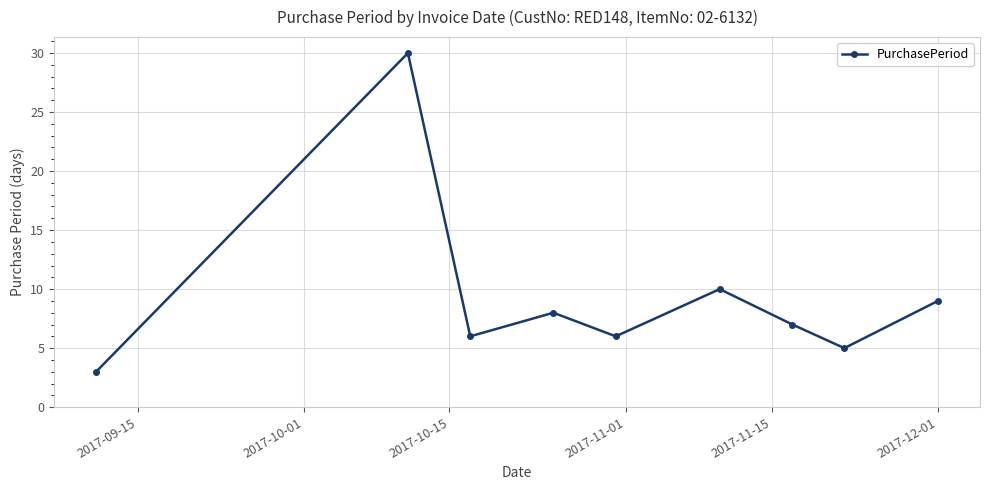

What is the greatest value displayed?

30